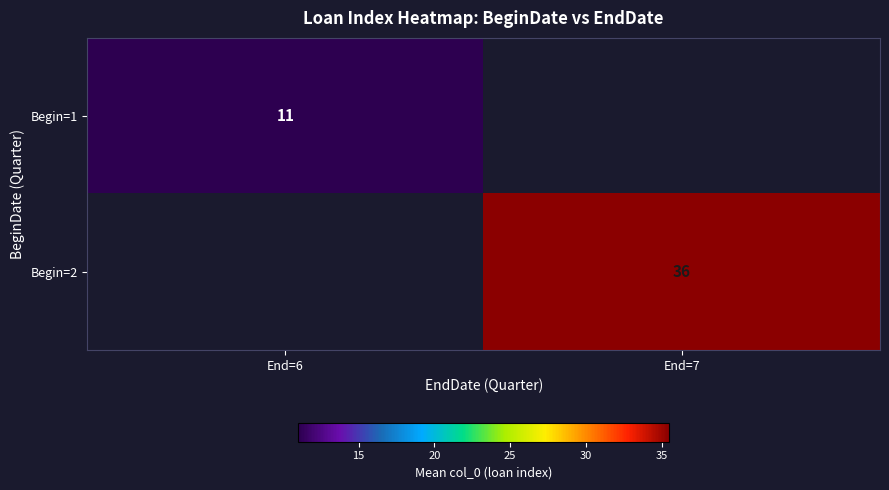

Is the value of Begin=2 at End=7 greater than the value of Begin=1 at End=6?

Yes